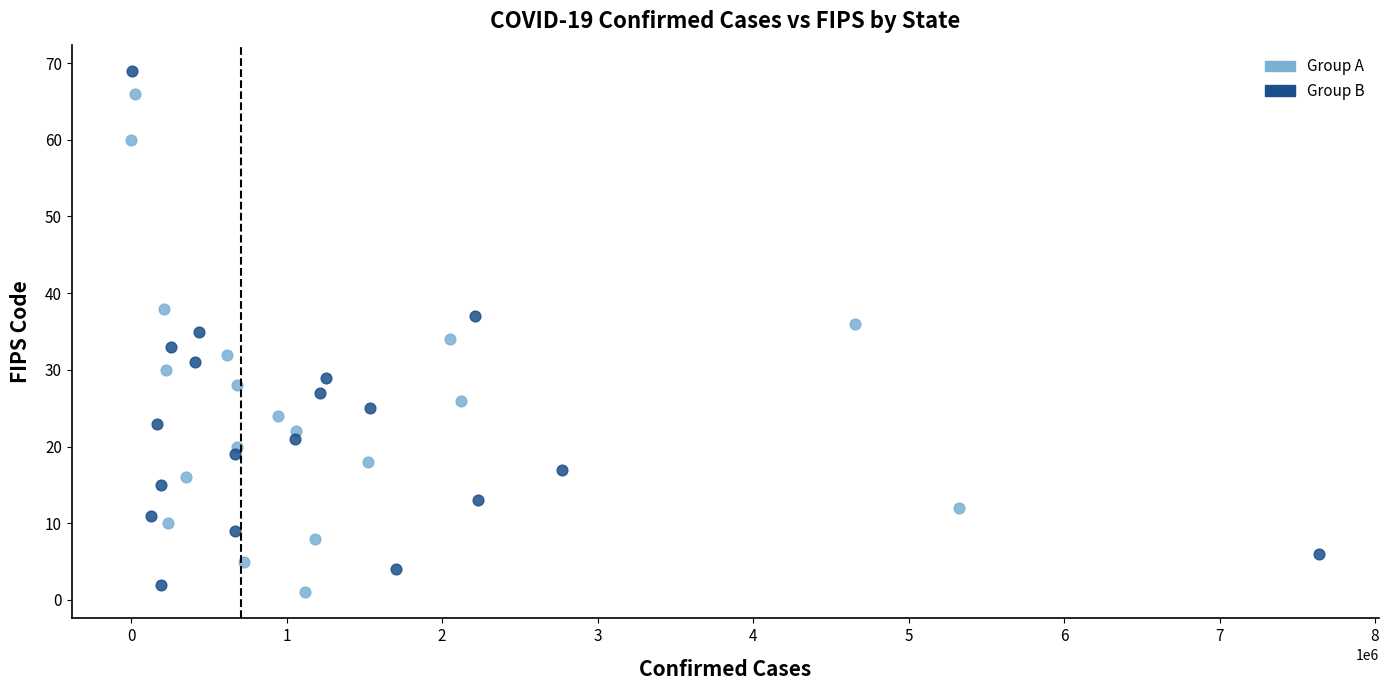

What are all the series names shown in the legend?

Group A, Group B